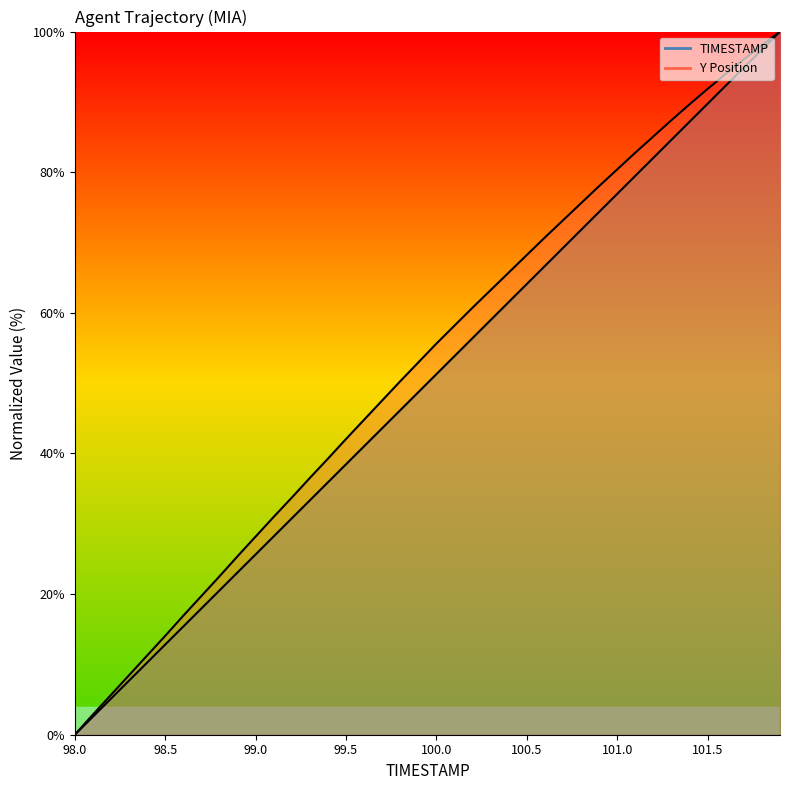

Which label corresponds to the largest value in the chart?

101.9